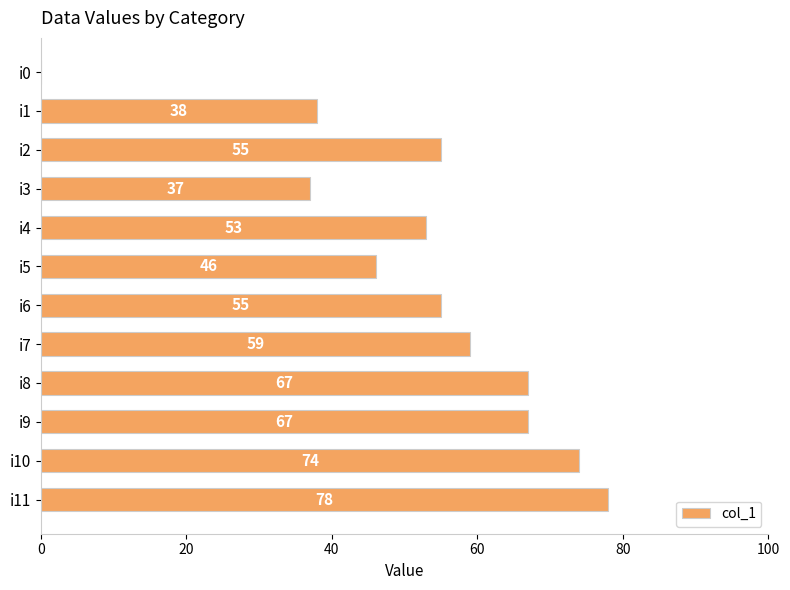

How many categories are shown in the chart?

12